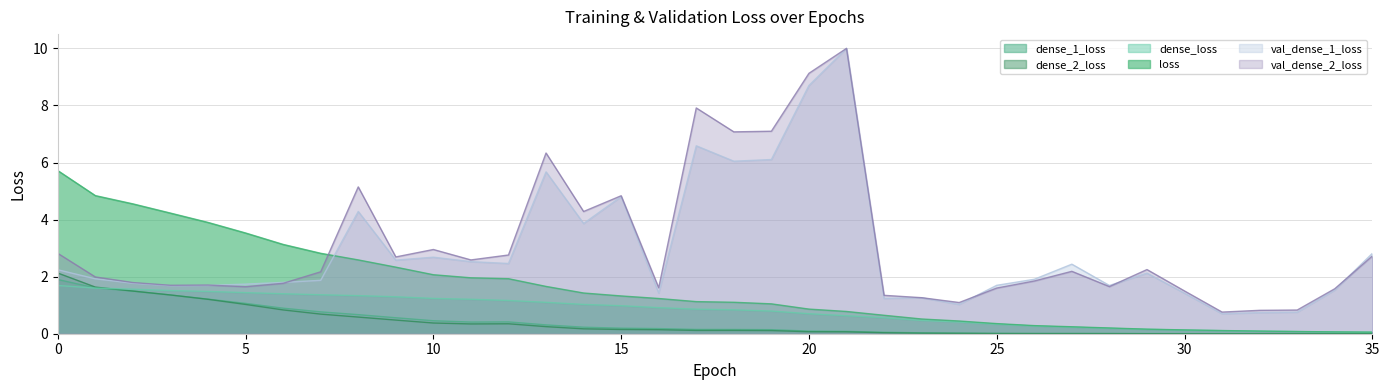

The dense_1_loss series shows 0.0 at 35. True or false?

True